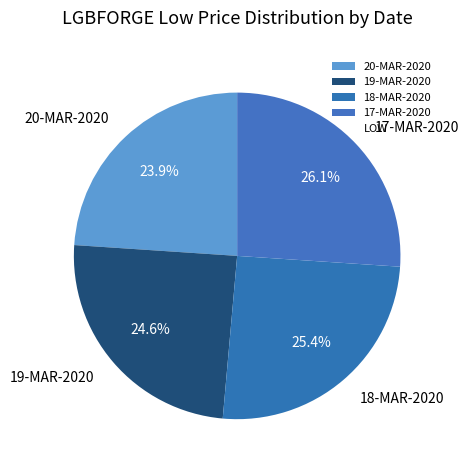

What percentage is the 17-MAR-2020 slice, to the nearest percent?

26%